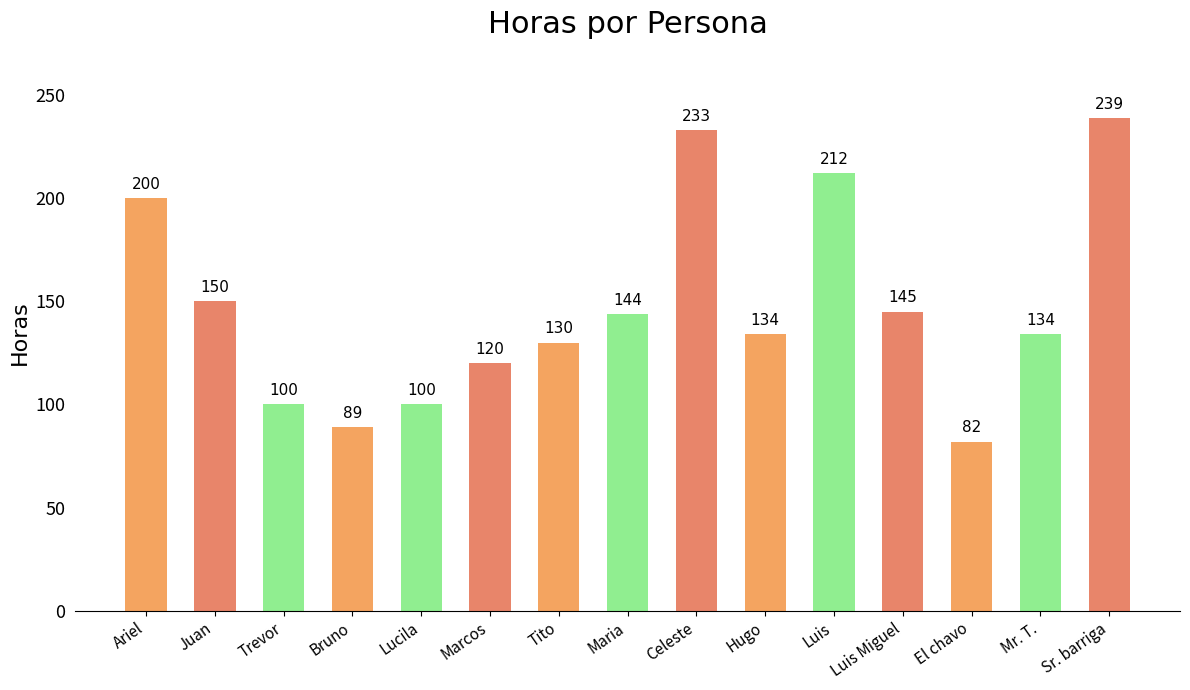

Reading left to right, what are all the values shown in this chart?

Ariel=200	Juan=150	Trevor=100	Bruno=89	Lucila=100	Marcos=120	Tito=130	Maria=144	Celeste=233	Hugo=134	Luis=212	Luis Miguel=145	El chavo=82	Mr. T.=134	Sr. barriga=239